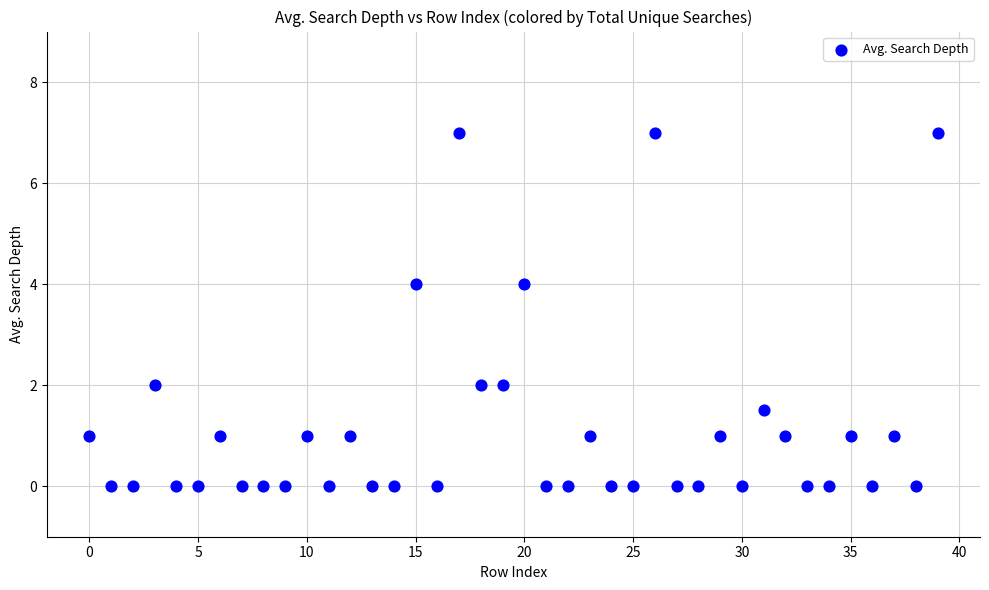

What is the range of Y values (max minus min)?

7.0